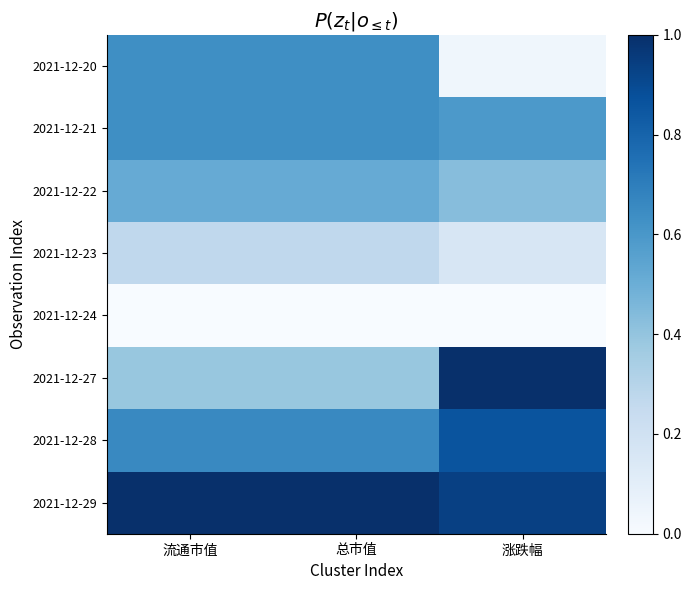

Reading right to left, extract all data points from this chart.

2021-12-20: 涨跌幅=0.0	总市值=0.6	流通市值=0.6
2021-12-21: 涨跌幅=0.6	总市值=0.6	流通市值=0.6
2021-12-22: 涨跌幅=0.4	总市值=0.5	流通市值=0.5
2021-12-23: 涨跌幅=0.2	总市值=0.3	流通市值=0.3
2021-12-24: 涨跌幅=0.0	总市值=0.0	流通市值=0.0
2021-12-27: 涨跌幅=1.0	总市值=0.4	流通市值=0.4
2021-12-28: 涨跌幅=0.9	总市值=0.7	流通市值=0.7
2021-12-29: 涨跌幅=0.9	总市值=1.0	流通市值=1.0